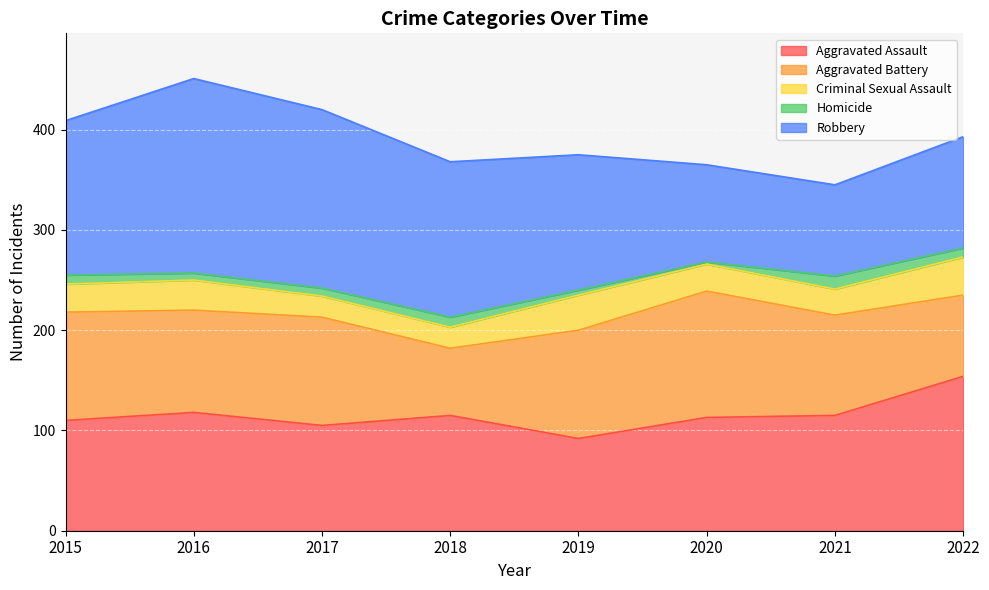

Reading left to right, extract all data points from this chart.

Aggravated Assault: 110	118	105	115	92	113	115	154
Aggravated Battery: 108	102	108	67	108	126	100	81
Criminal Sexual Assault: 28	30	21	21	35	27	26	38
Homicide: 9	7	8	10	5	2	13	9
Robbery: 154	194	178	155	135	97	91	111